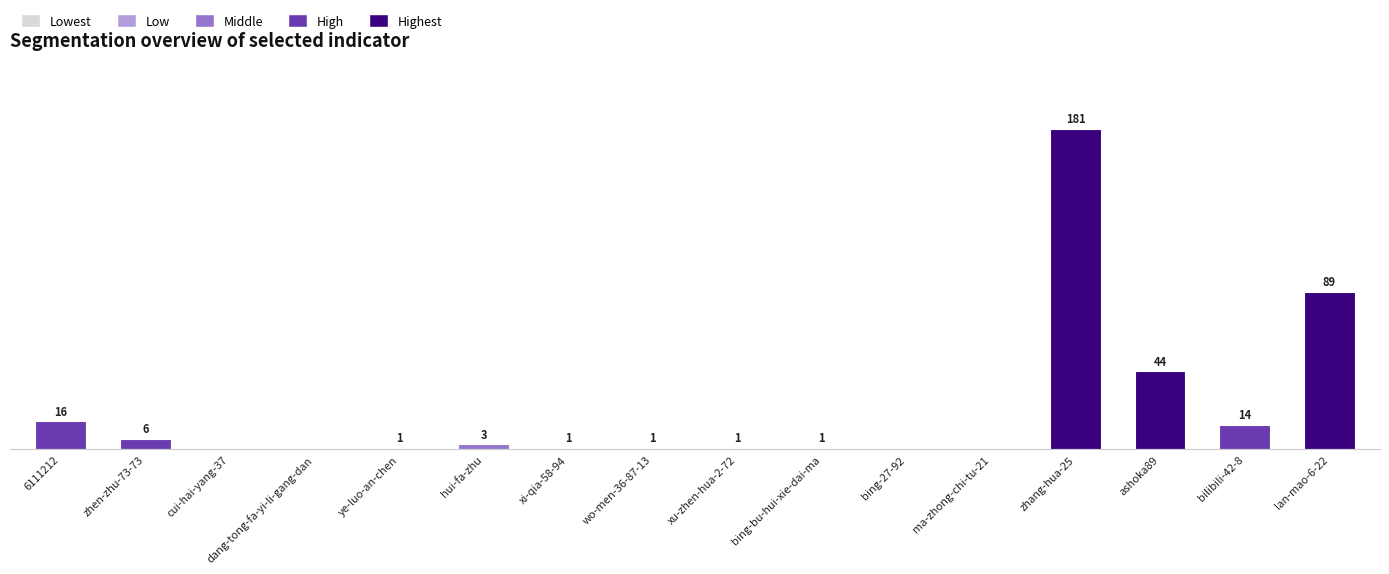

At which label is the value closest to 90?

lan-mao-6-22